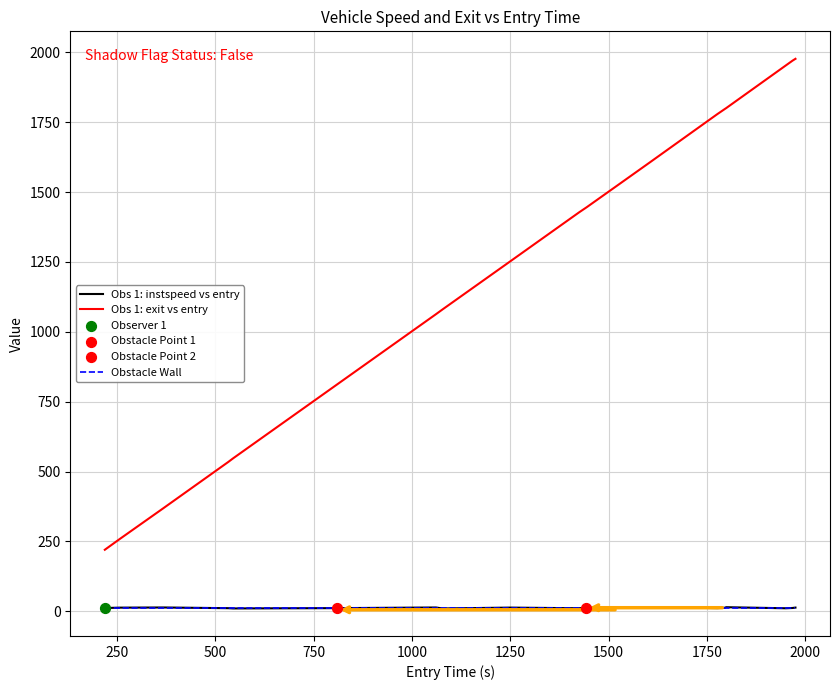

Which series has the largest total across all categories?

exit